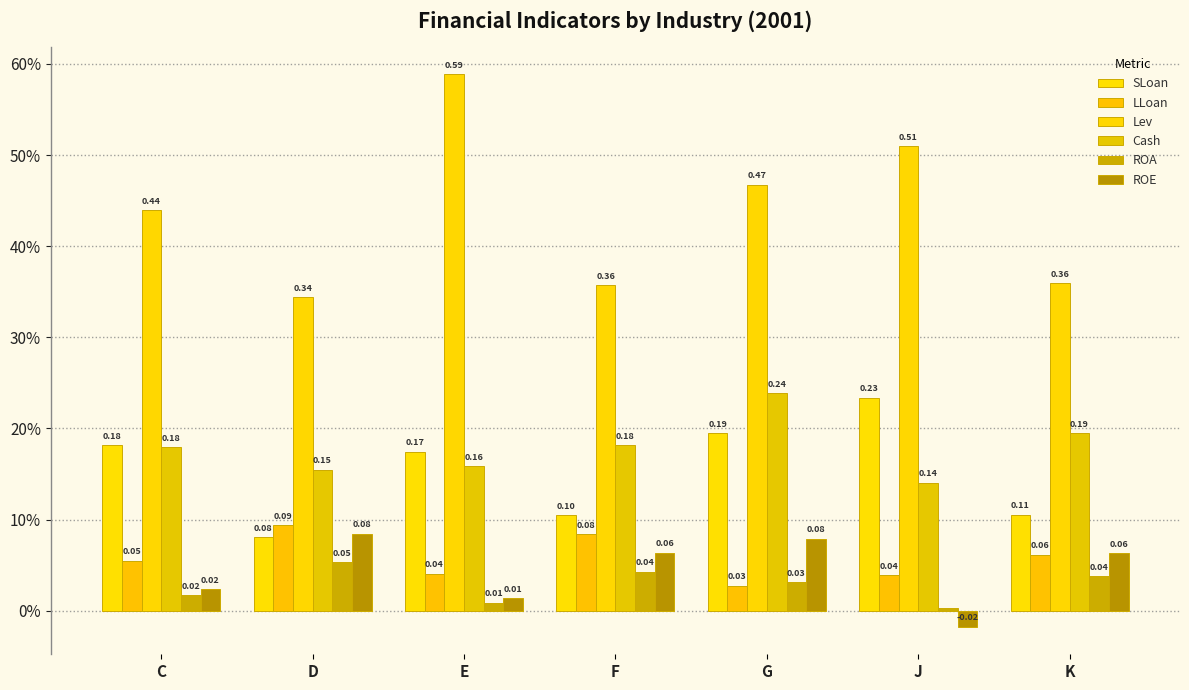

Does the chart contain stacked bars?

No